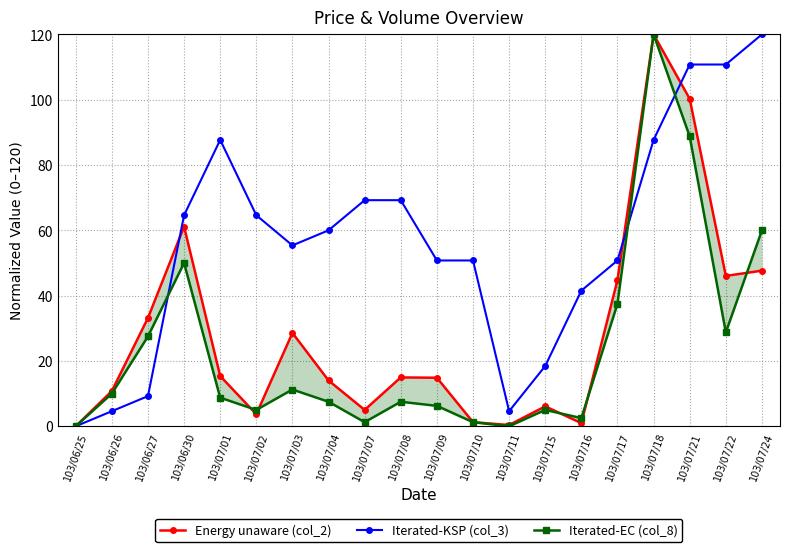

Which category has the lowest value in the Energy unaware (col_2) series?

103/06/25